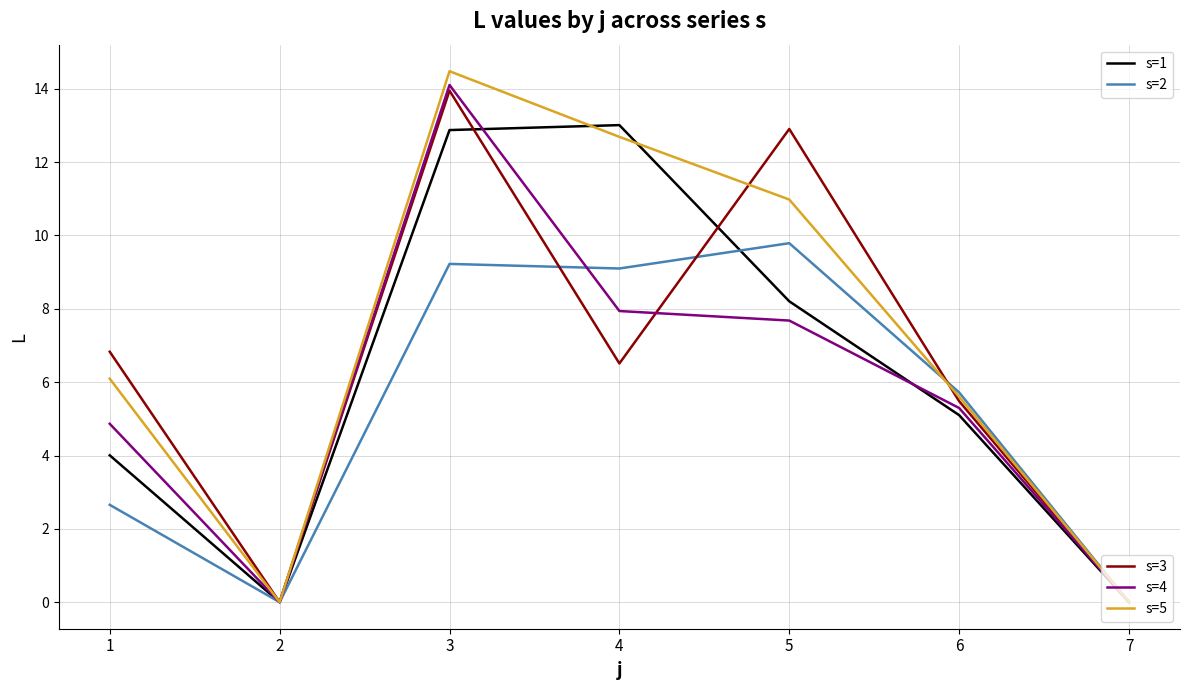

What is the maximum value shown in the chart?

14.5